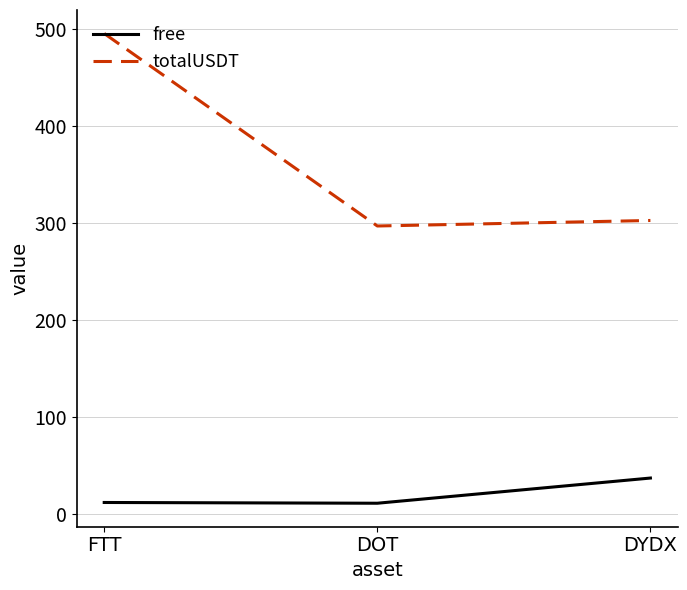

Rank the series by their average value, from lowest to highest.

free, totalUSDT